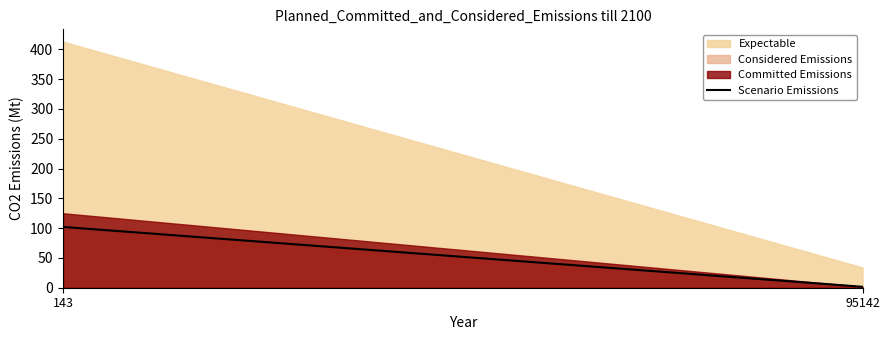

Reading left to right, what are all the values shown in this chart?

102.0	1.6